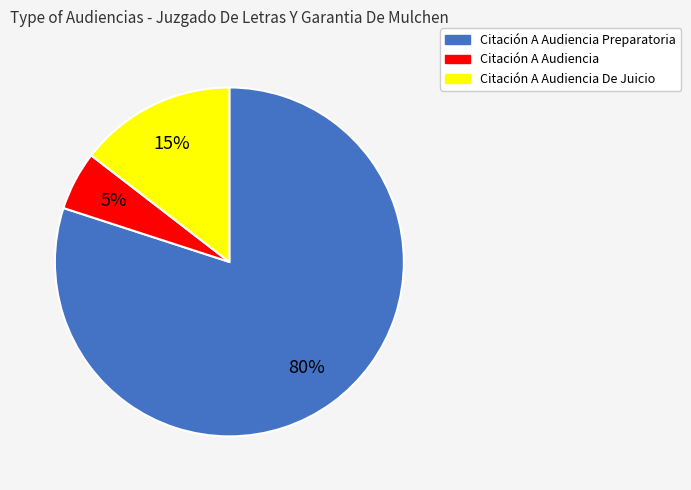

To the nearest percent, what portion does Citación A Audiencia Preparatoria represent?

80%